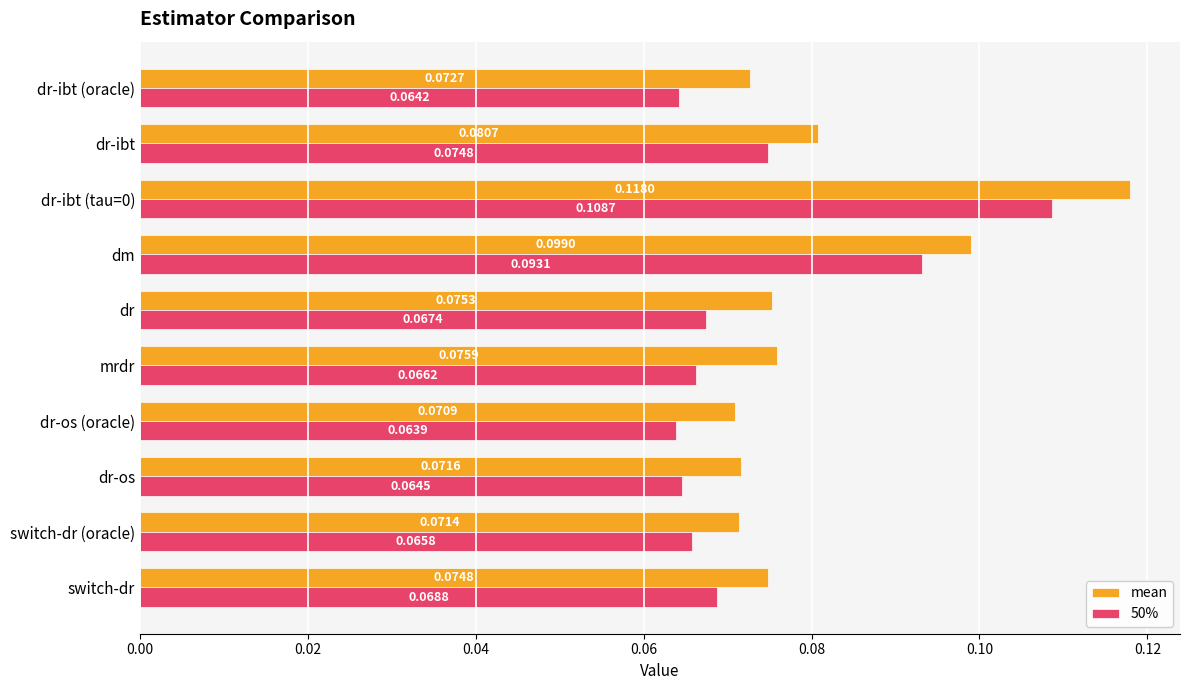

What are all the series names shown in the legend?

mean, 50%